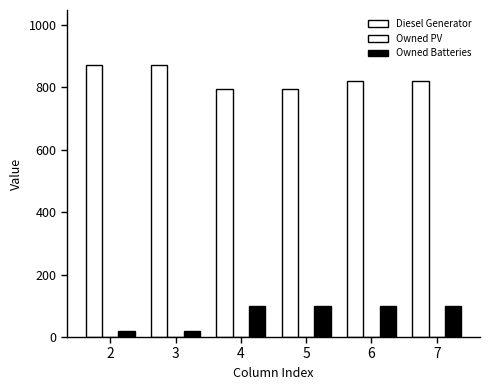

Reading right to left, extract all data points from this chart.

Diesel Generator: 7=820	6=820	5=794	4=794	3=873	2=873
Owned PV: 7=0	6=0	5=0	4=0	3=0	2=0
Owned Batteries: 7=99	6=99	5=99	4=99	3=19	2=19